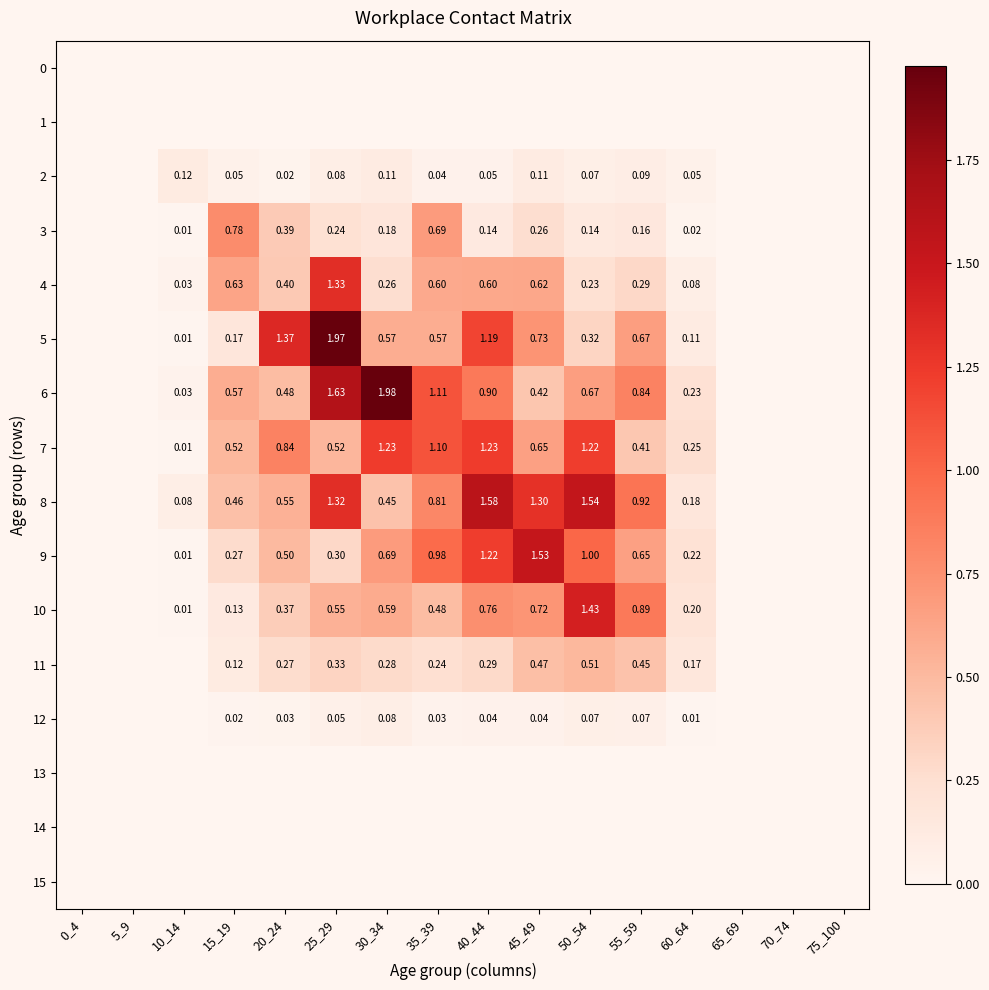

Which series has the largest total across all categories?

8